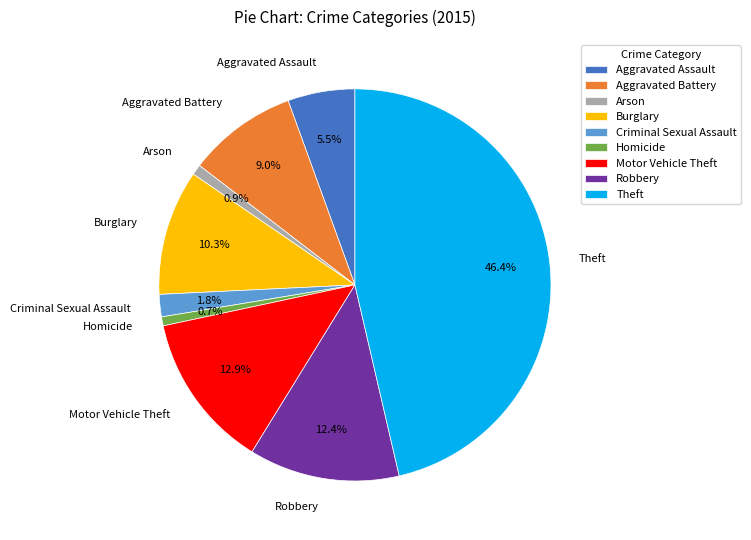

Between Theft and Aggravated Battery, which is larger?

Theft